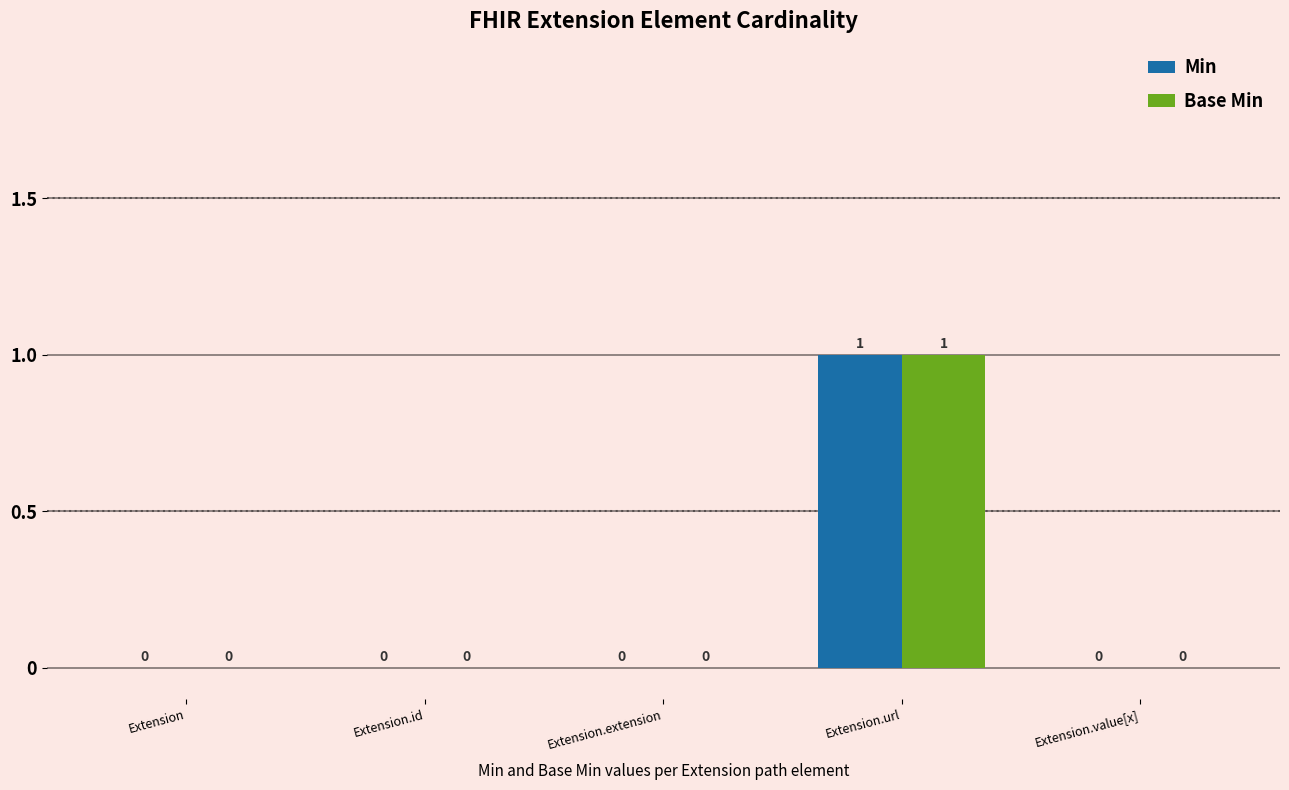

How many values in Base Min are above zero?

1